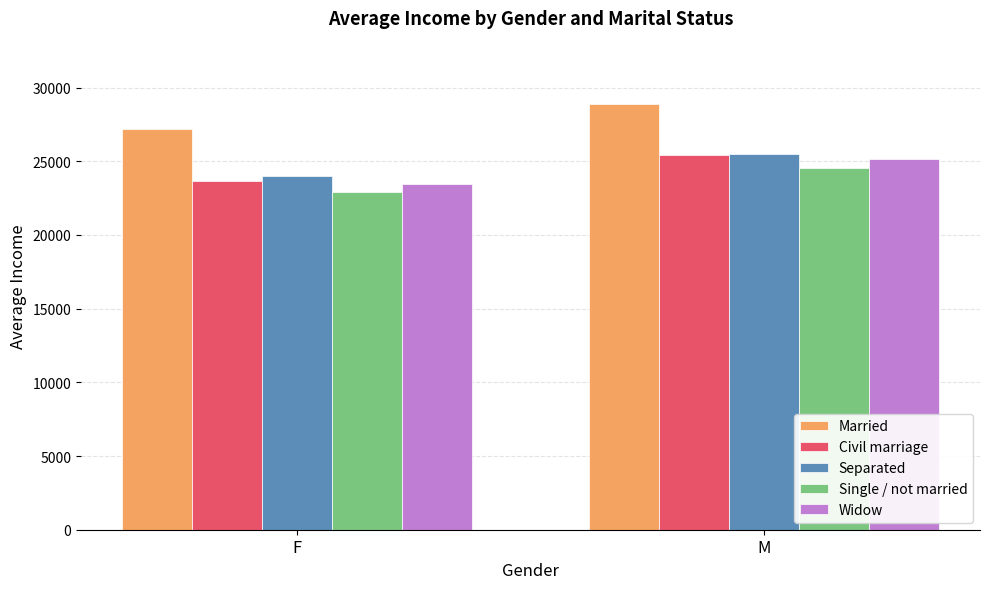

What is the difference between the Single / not married values at F and M?

1623.6